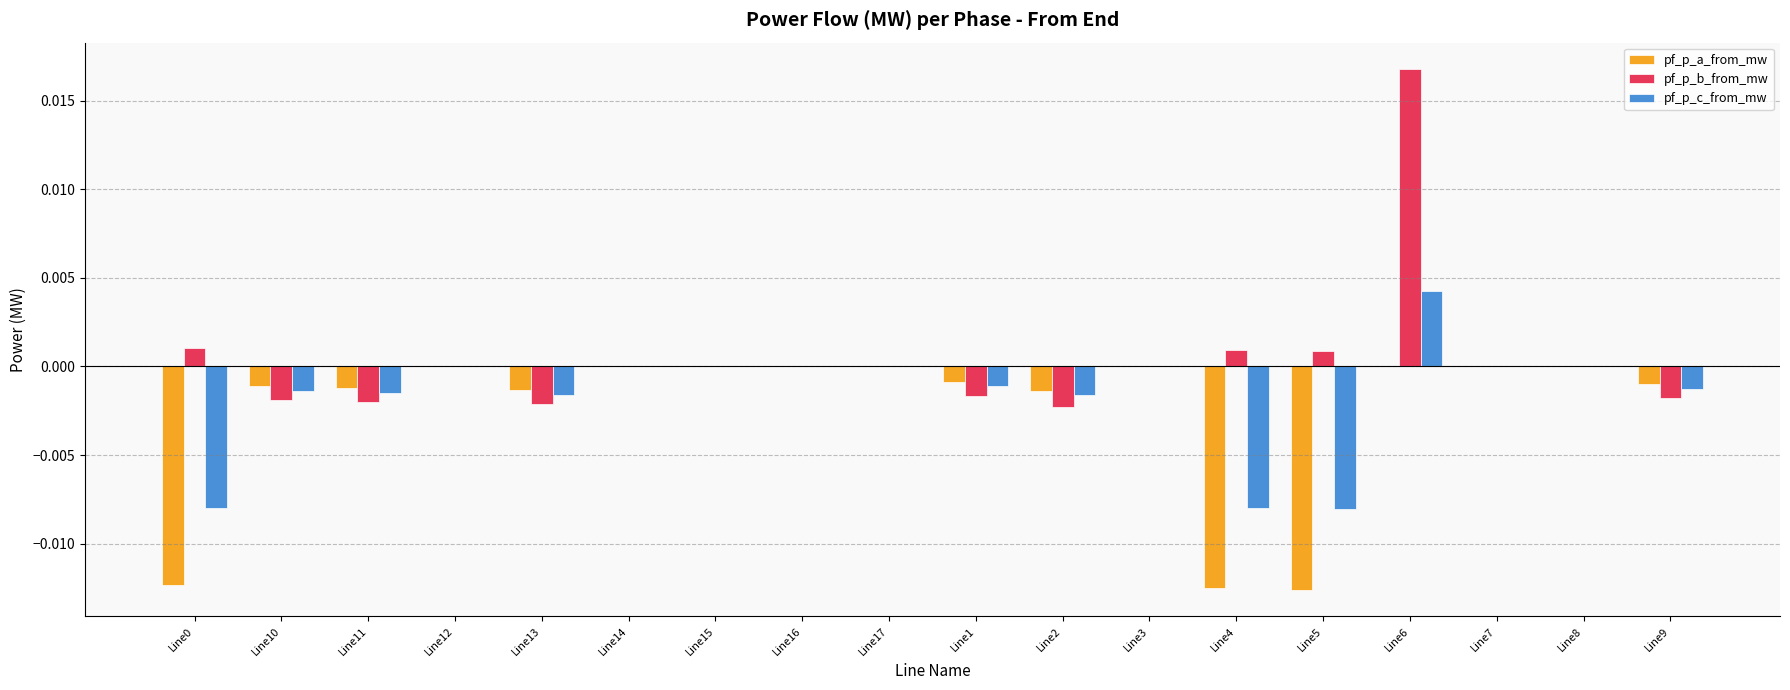

How many series are shown in this chart?

3